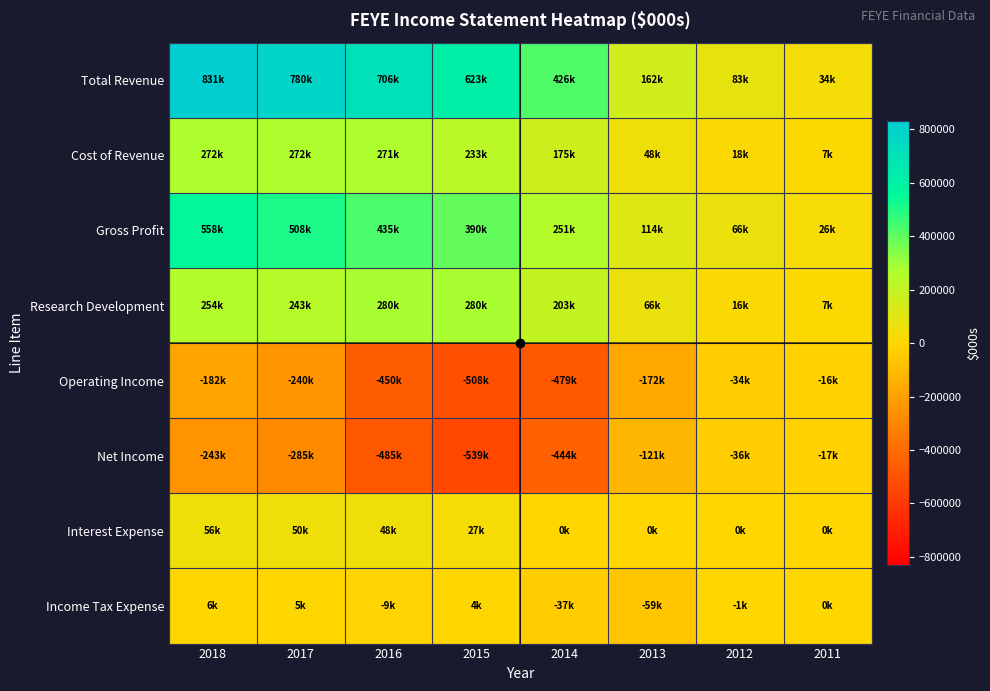

At how many categories does at least one series exceed 407309?

5